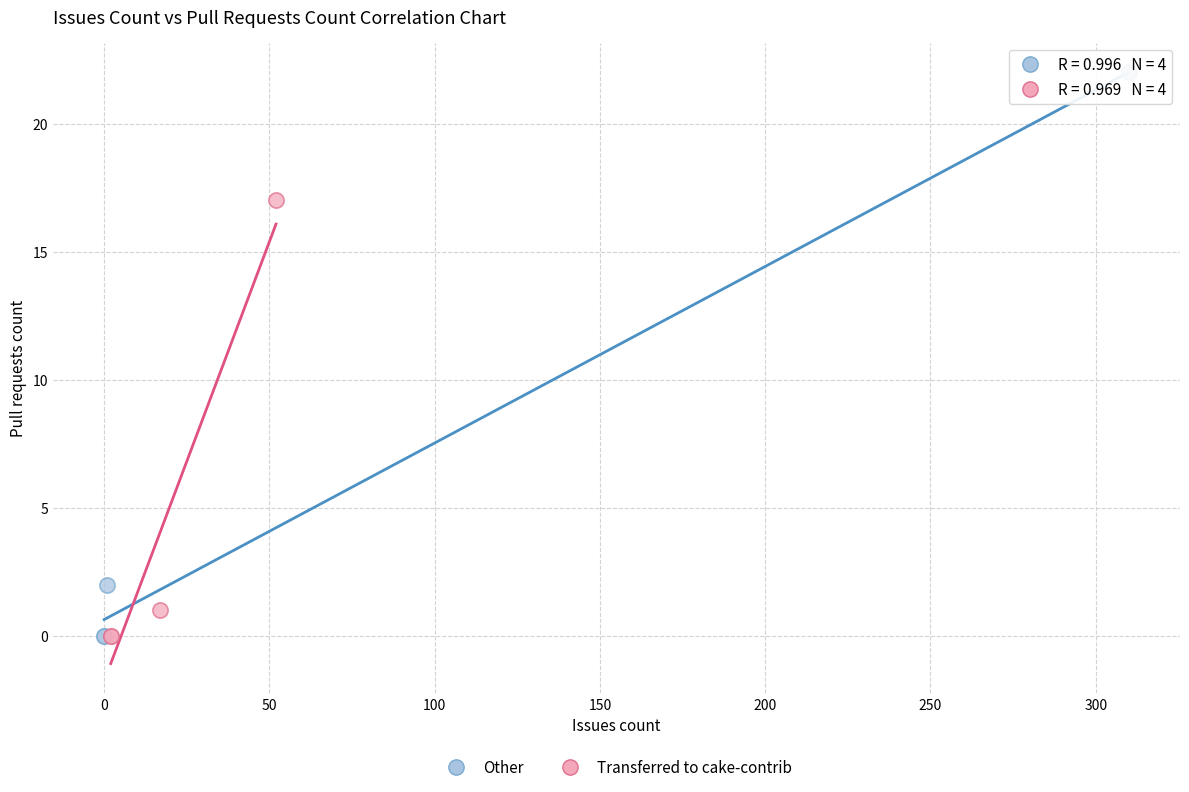

Which series has the largest Y range (max minus min)?

Other